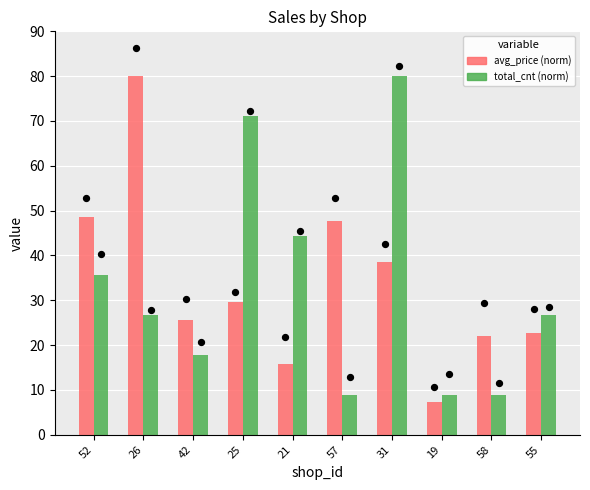

Which series has the largest total across all categories?

avg_price (norm)